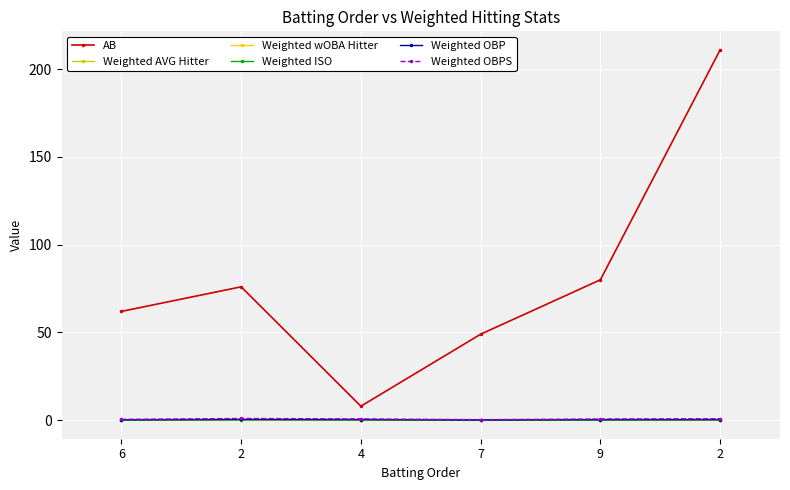

How many lines are shown in the chart?

6